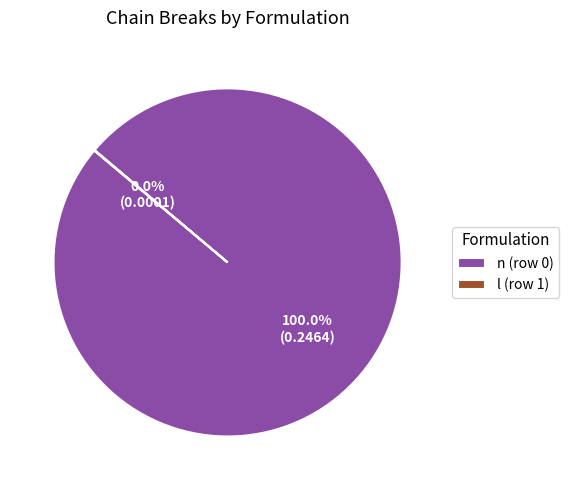

True or false: n (row 0) accounts for 100% of the total.

True